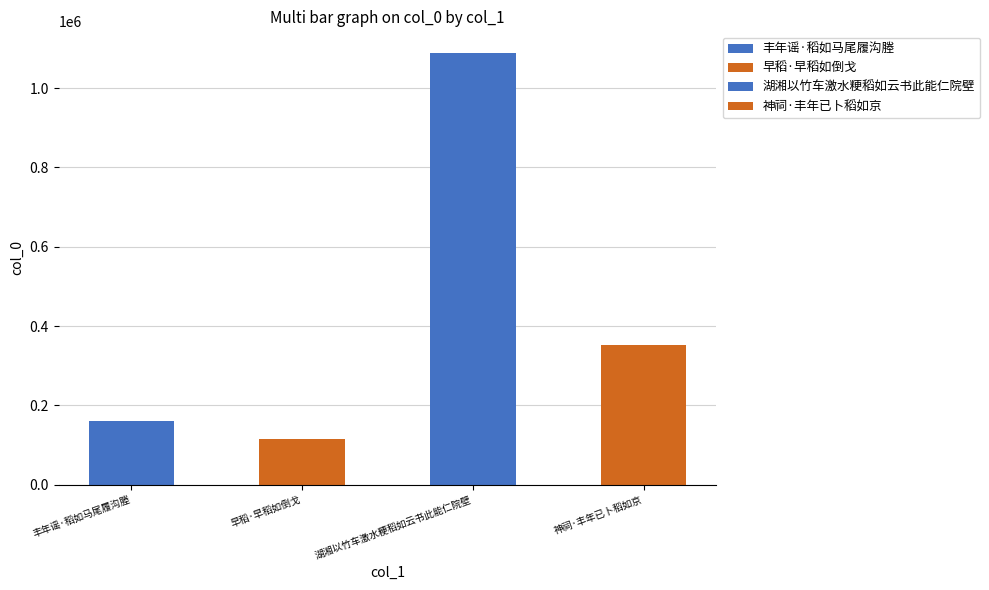

Are the bars horizontal?

No